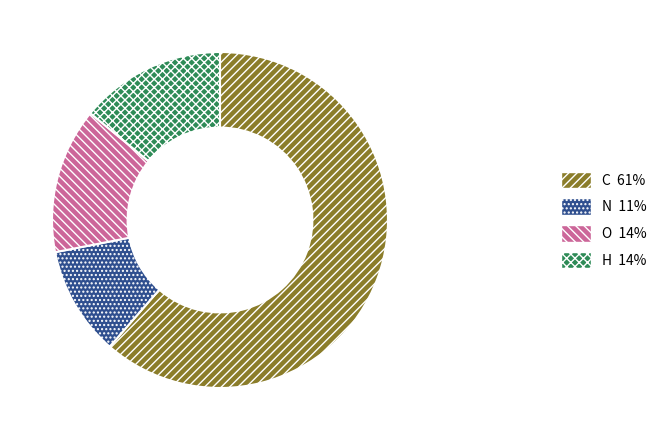

Which category accounts for the majority?

C